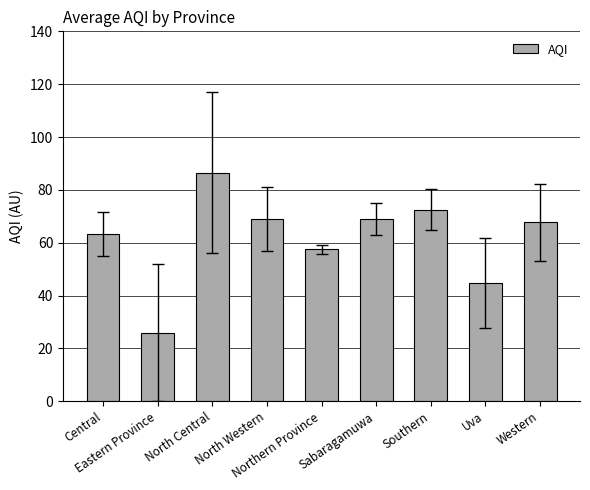

Reading left to right, list all the values displayed in this chart.

63.2	26.0	86.5	69.0	57.5	69.0	72.5	44.7	67.7